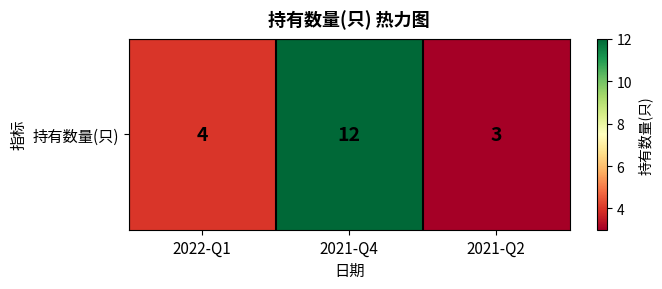

What is the greatest value displayed?

12